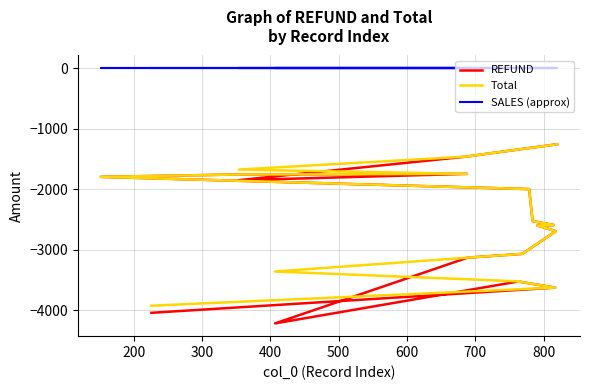

How many lines are shown in the chart?

3